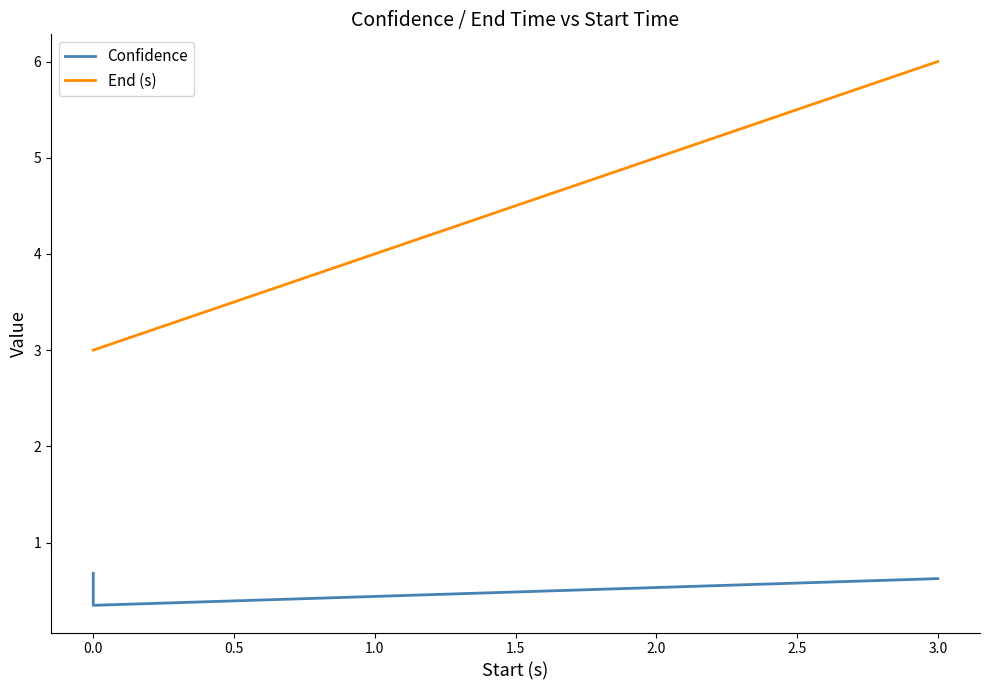

Rank the series at −0.5 from highest to lowest value.

End (s), Confidence